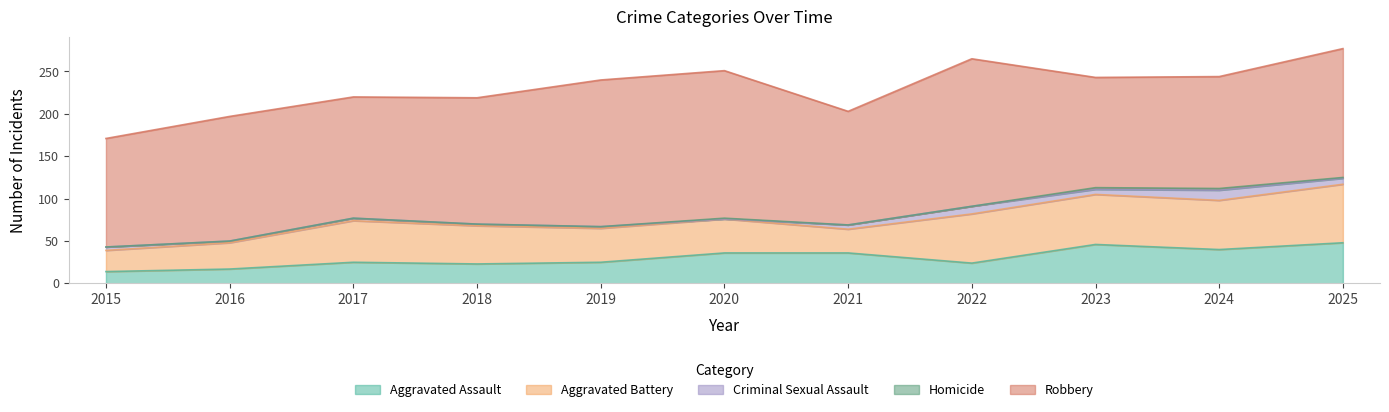

Between 2022 and 2025, which is larger?

2025